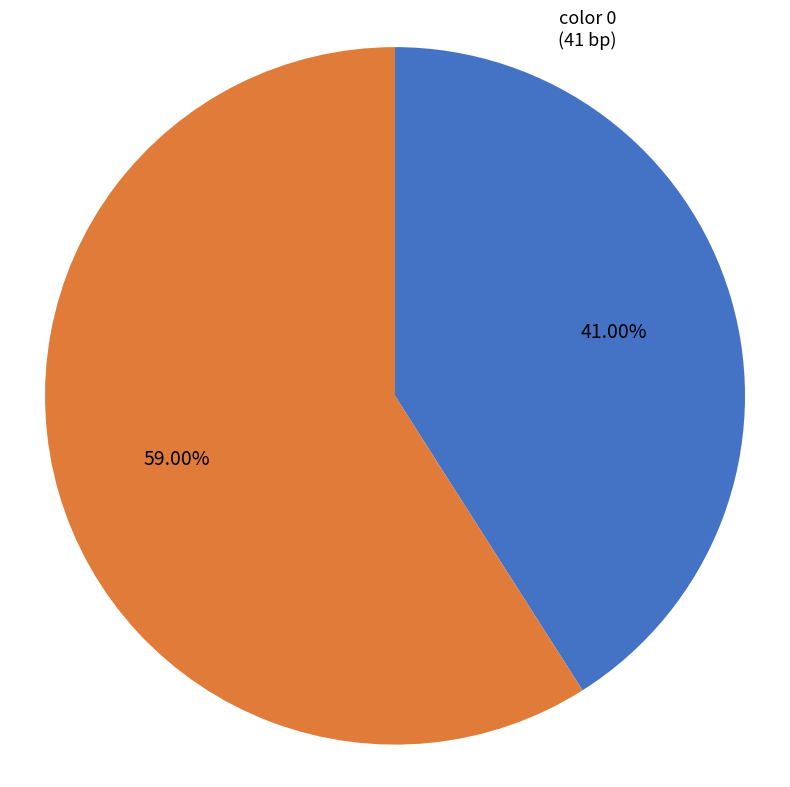

Combined, do color 0 and color 1 account for over 50%?

Yes